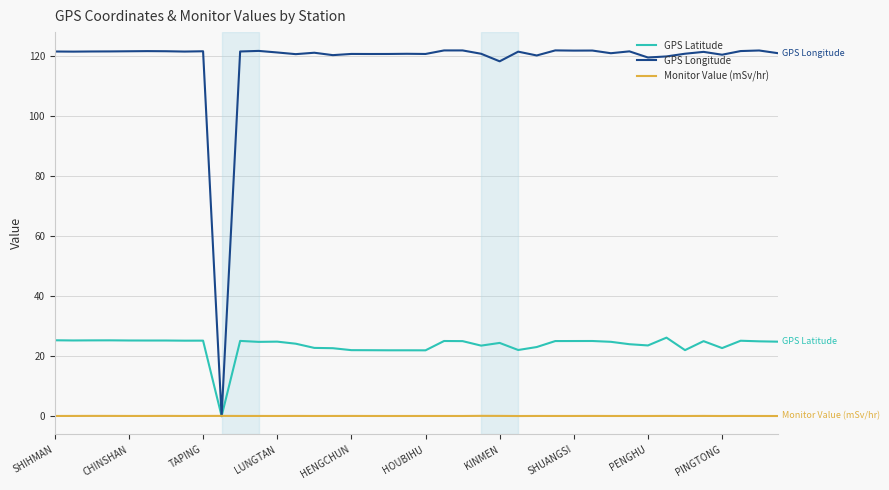

Which series has the largest range (max minus min)?

GPS Longitude